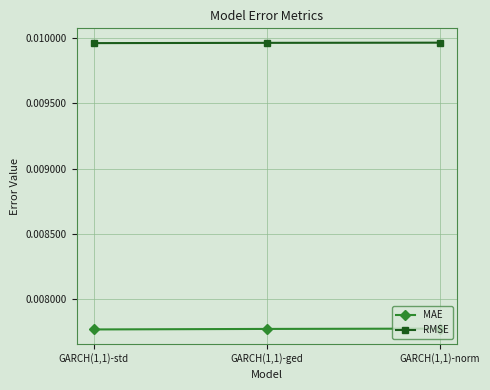

Rank the series by their average value, from highest to lowest.

RMSE, MAE